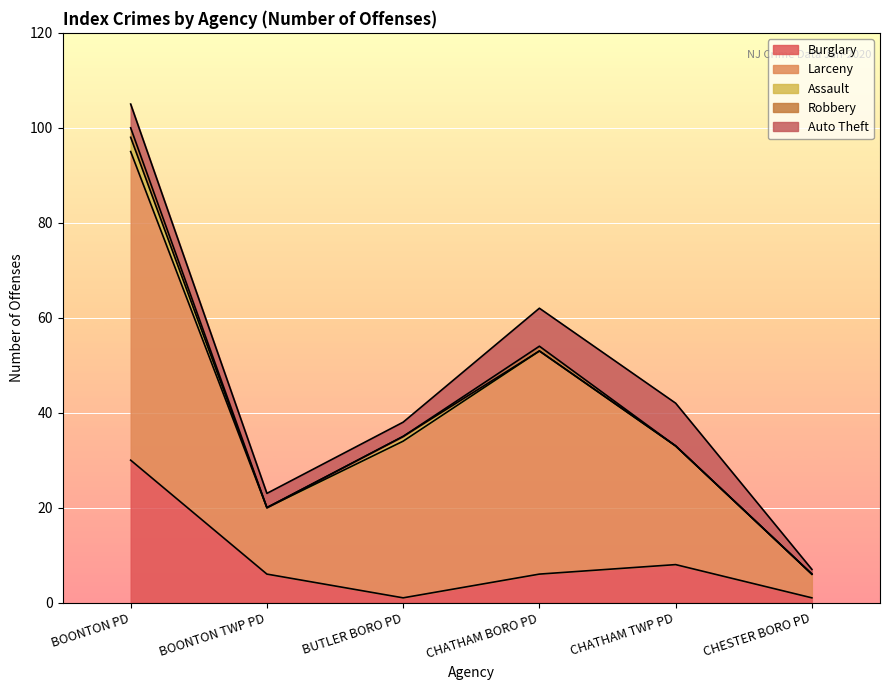

True or false: Burglary has a value of 0 at CHESTER BORO PD.

False